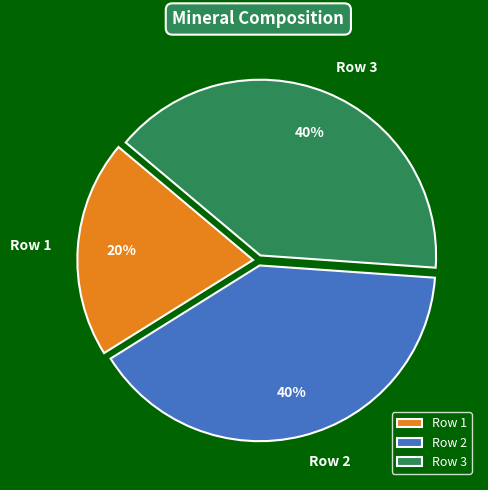

What is the smallest slice in the pie chart?

Row 1